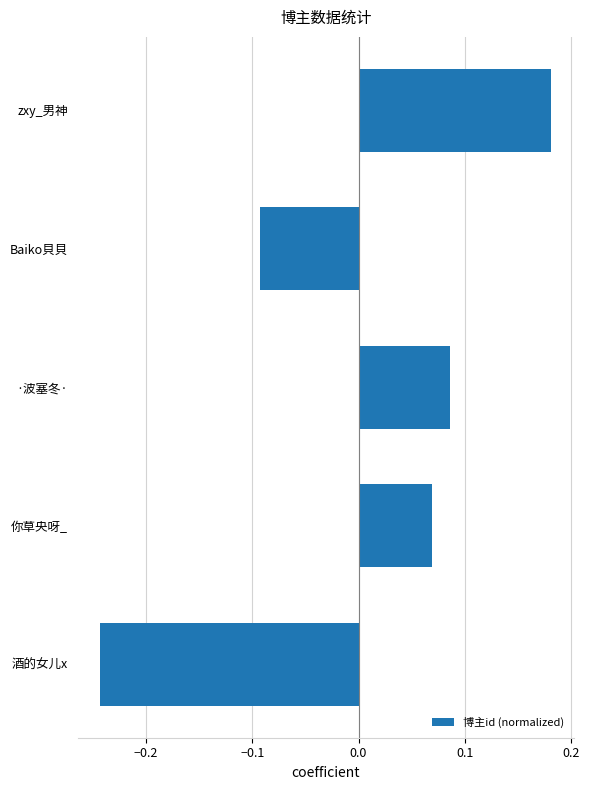

What is the change in value from 酒的女儿x to 你草央呀_?

+0.3